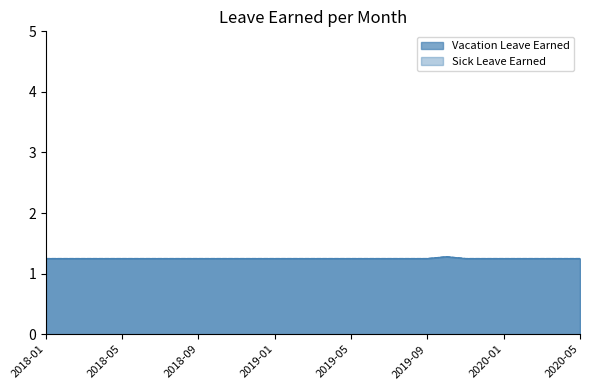

True or false: Vacation Leave Earned and Sick Leave Earned cross at least once.

False